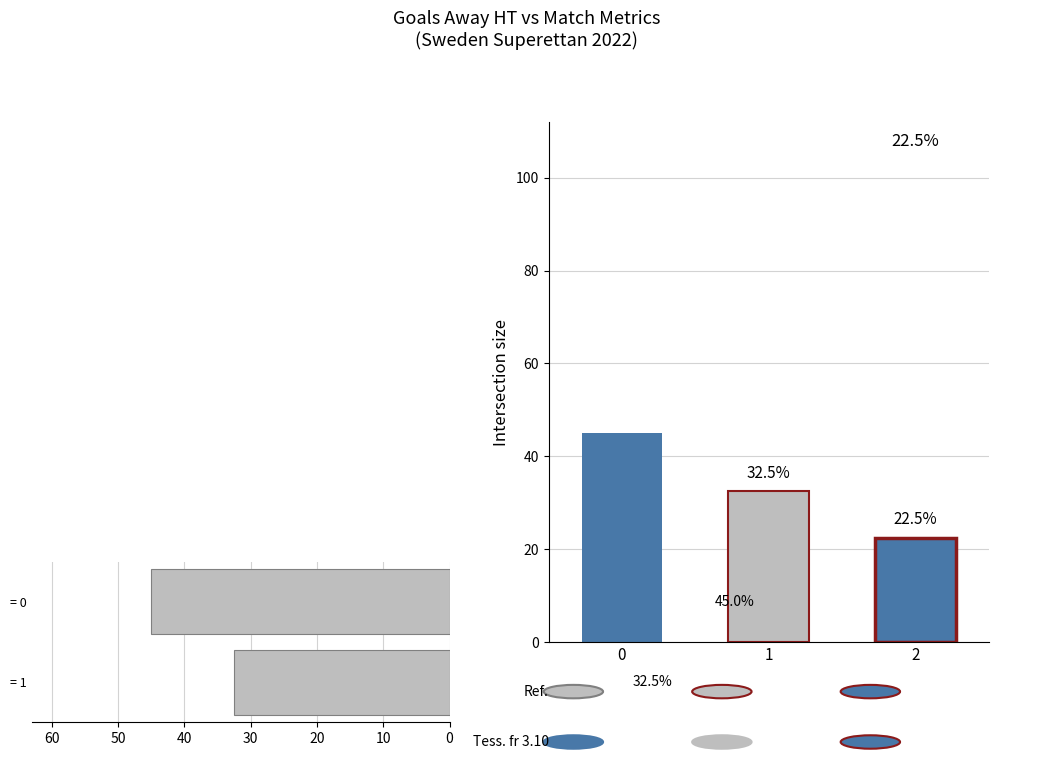

What is the average value?

38.8